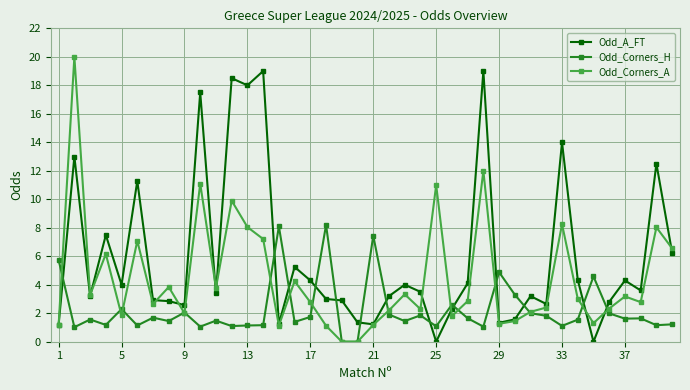

How many times do Odd_A_FT and Odd_Corners_H cross each other?

13